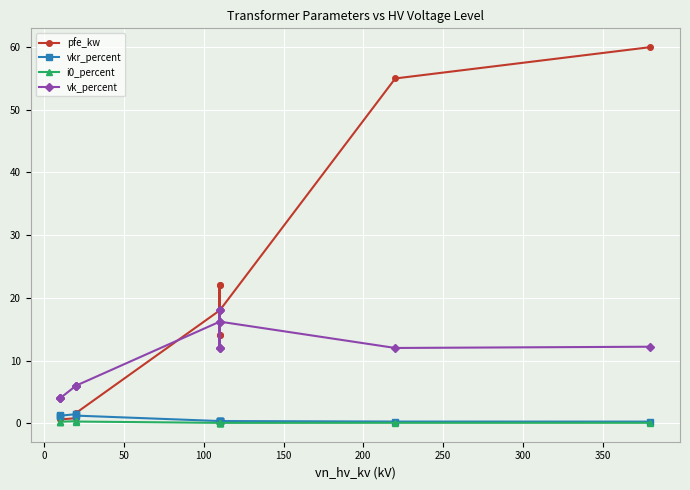

True or false: vk_percent and i0_percent cross at least once.

False